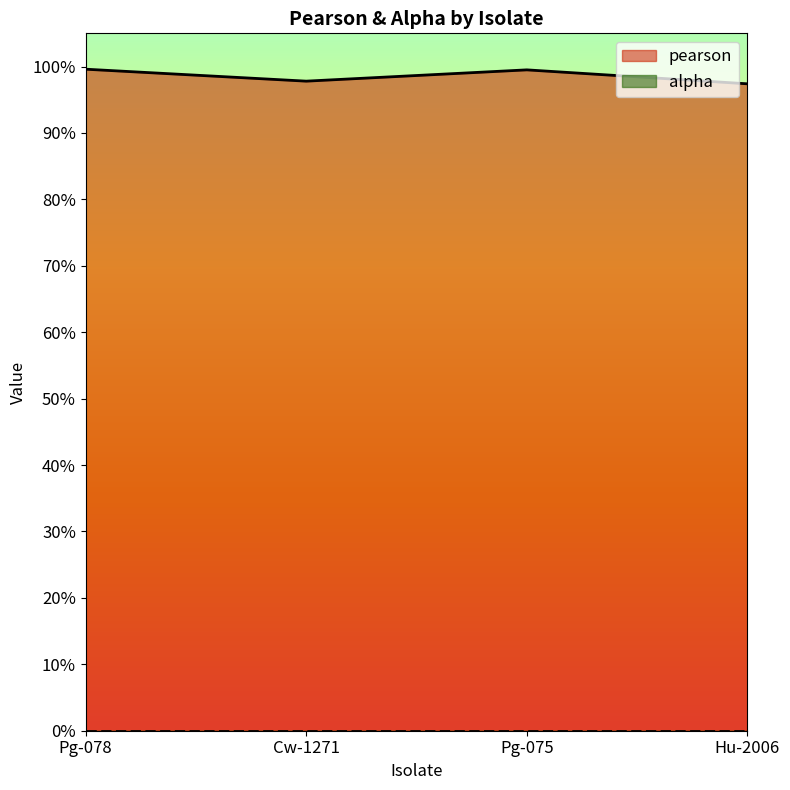

Does the chart have visible grid lines?

No